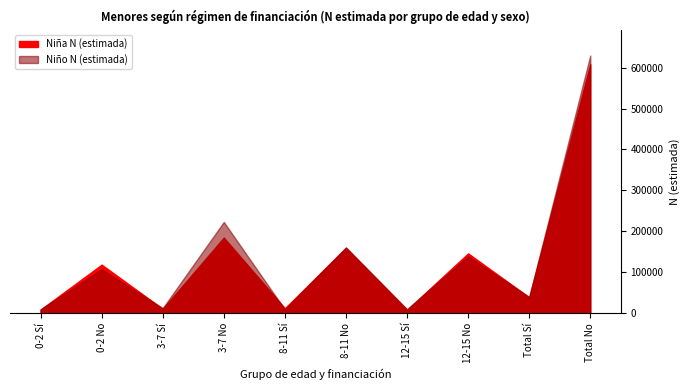

What is the sum of the Niña N (estimada) values at 8-11 Sí and 12-15 No?

157688